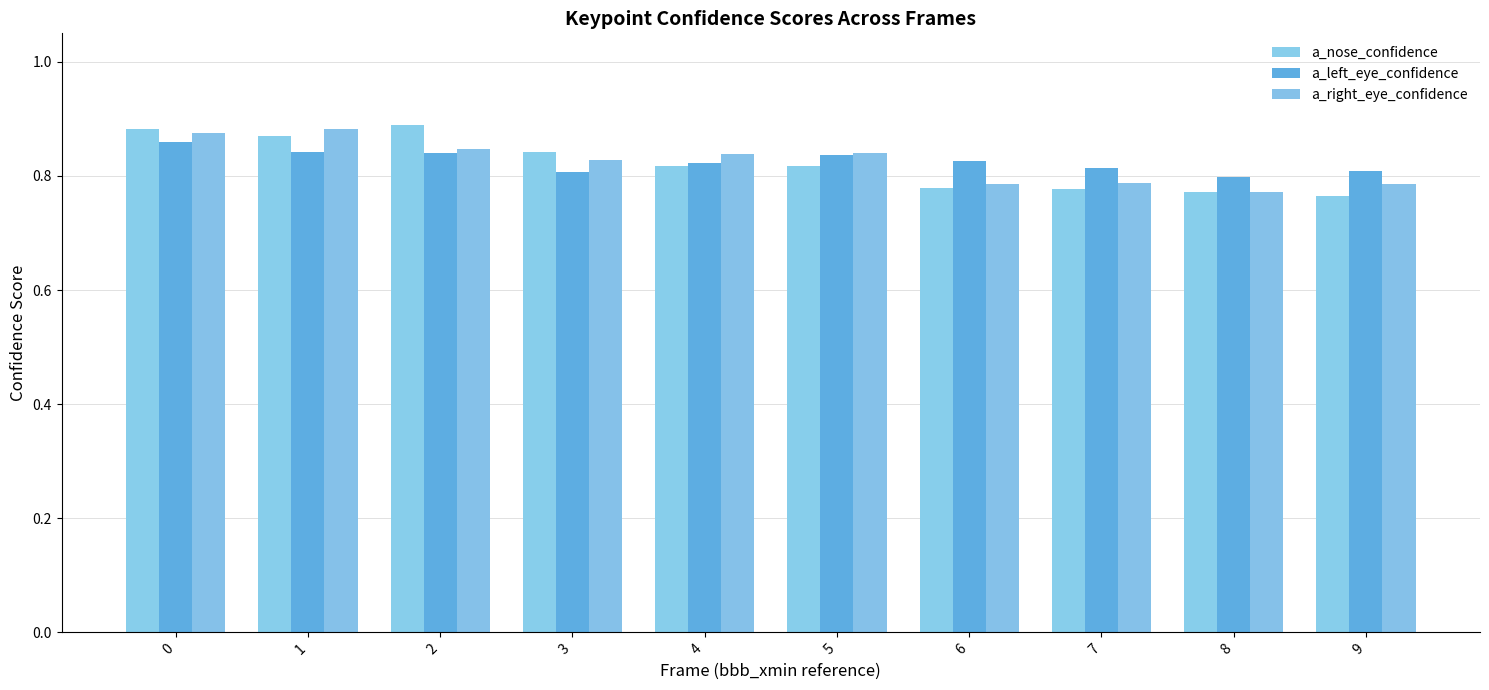

Rank the series by their maximum value, from highest to lowest.

a_nose_confidence, a_right_eye_confidence, a_left_eye_confidence